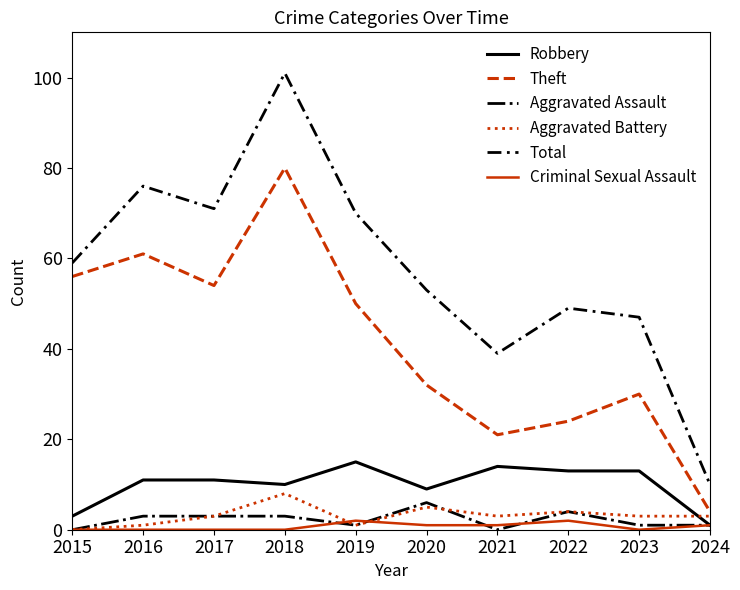

At 2021, list the series in order from largest to smallest.

Total, Theft, Robbery, Aggravated Battery, Criminal Sexual Assault, Aggravated Assault